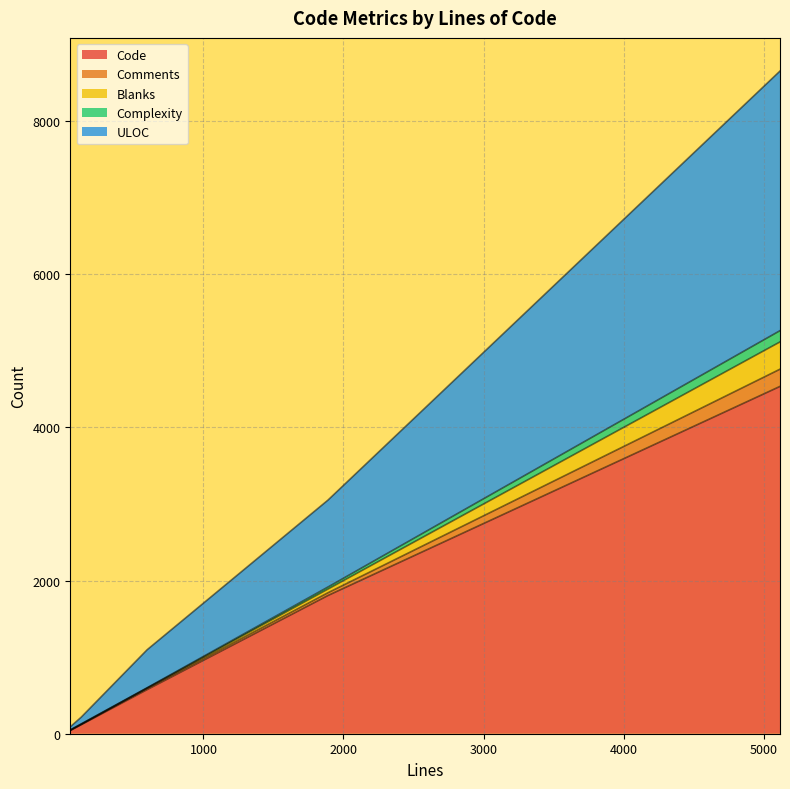

At which label does Comments reach its peak?

5117